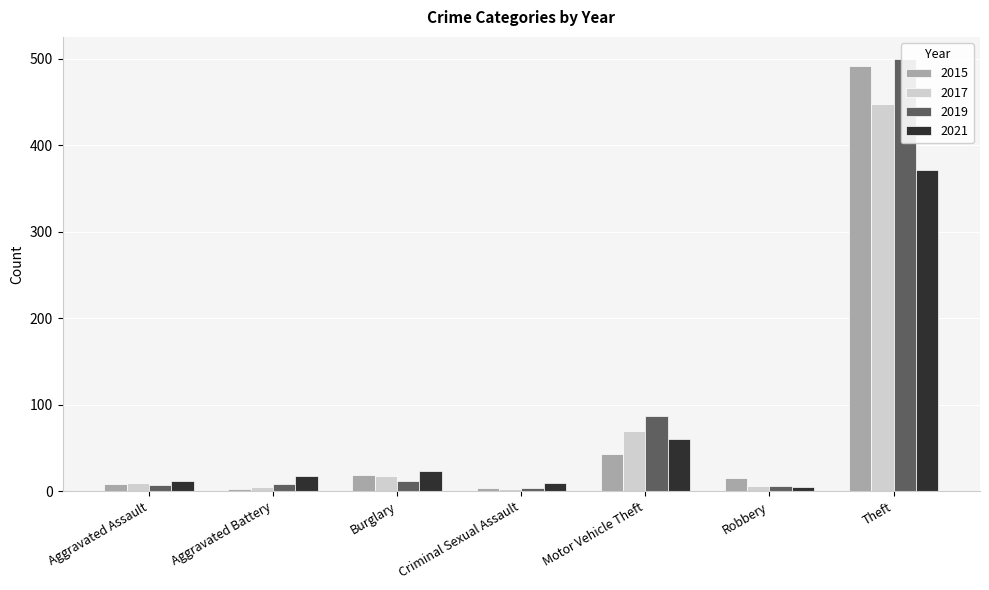

What is the approximate value of 2017 at Robbery?

6